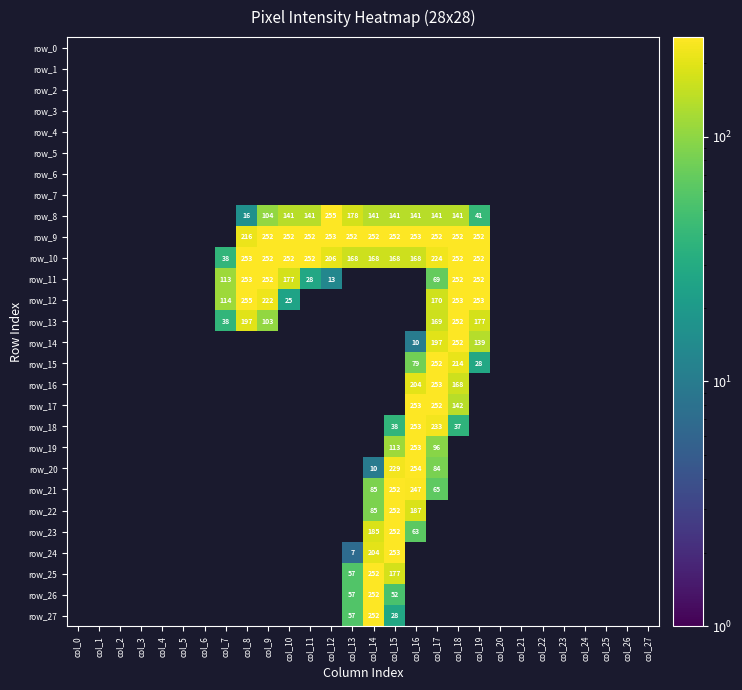

The value of row_4 at col_13 is 0. True or false?

True